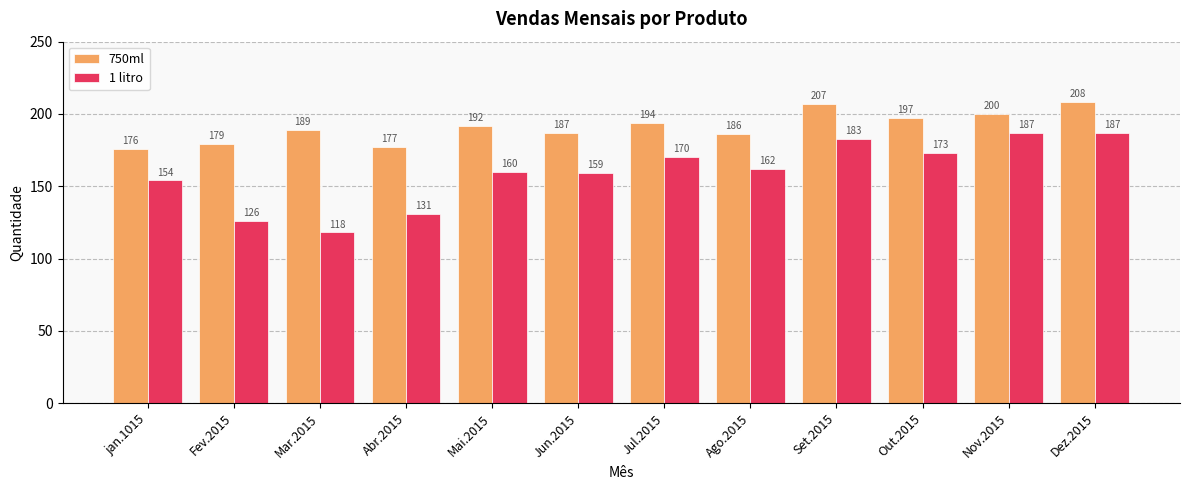

What are all the series names shown in the legend?

750ml, 1 litro